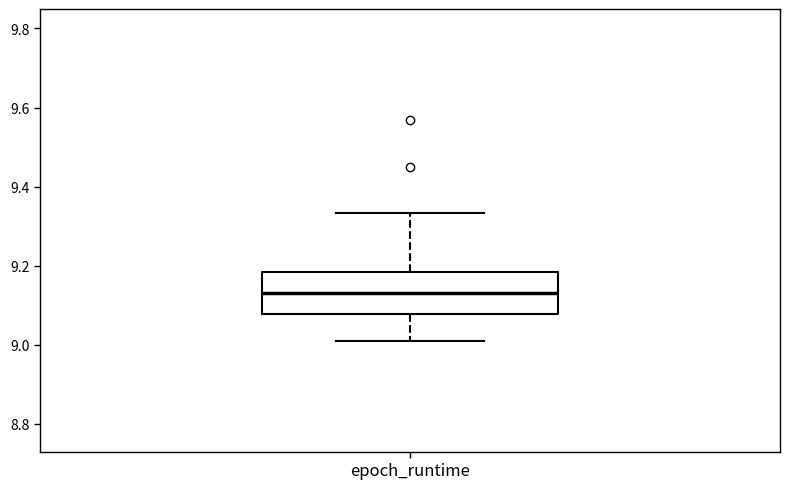

Where is the upper edge of the box for epoch_runtime on the y-axis? The values are not printed on the chart, so give them approximately, as read against the axis.

9.18